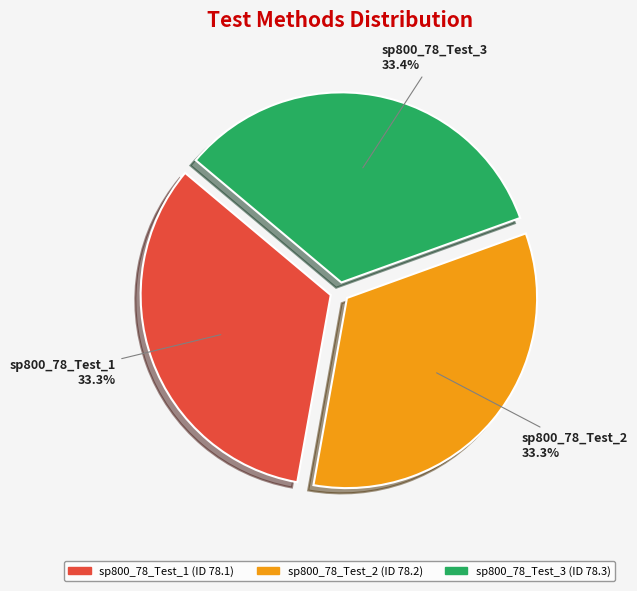

What is the total percentage of sp800_78_Test_2 and sp800_78_Test_1?

66.6%